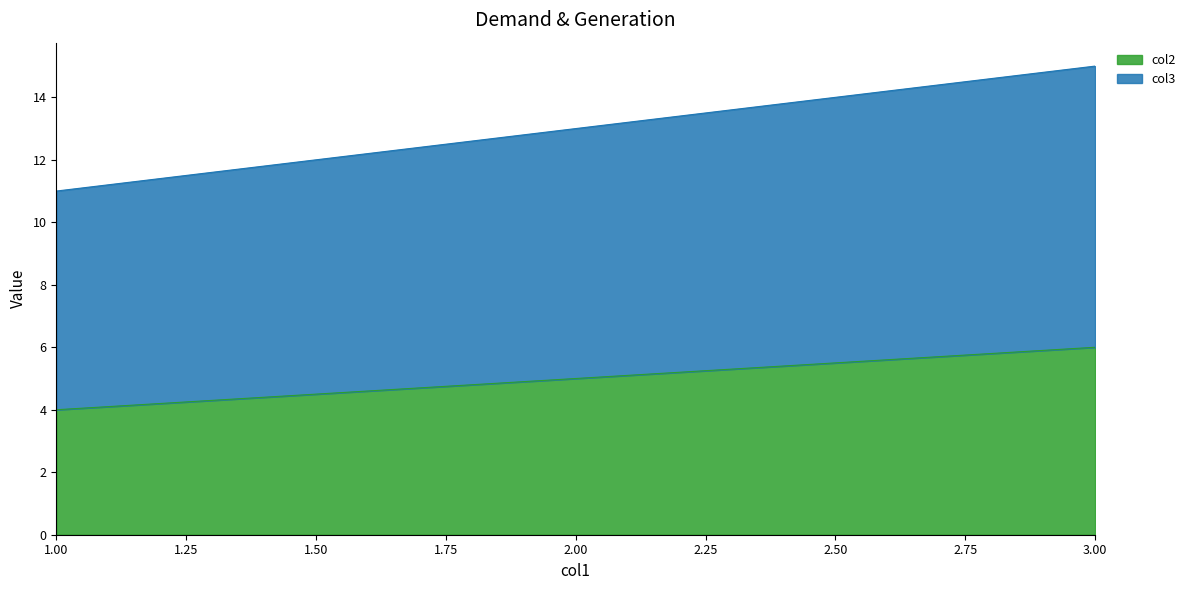

At 1, list the series in order from smallest to largest.

col2, col3